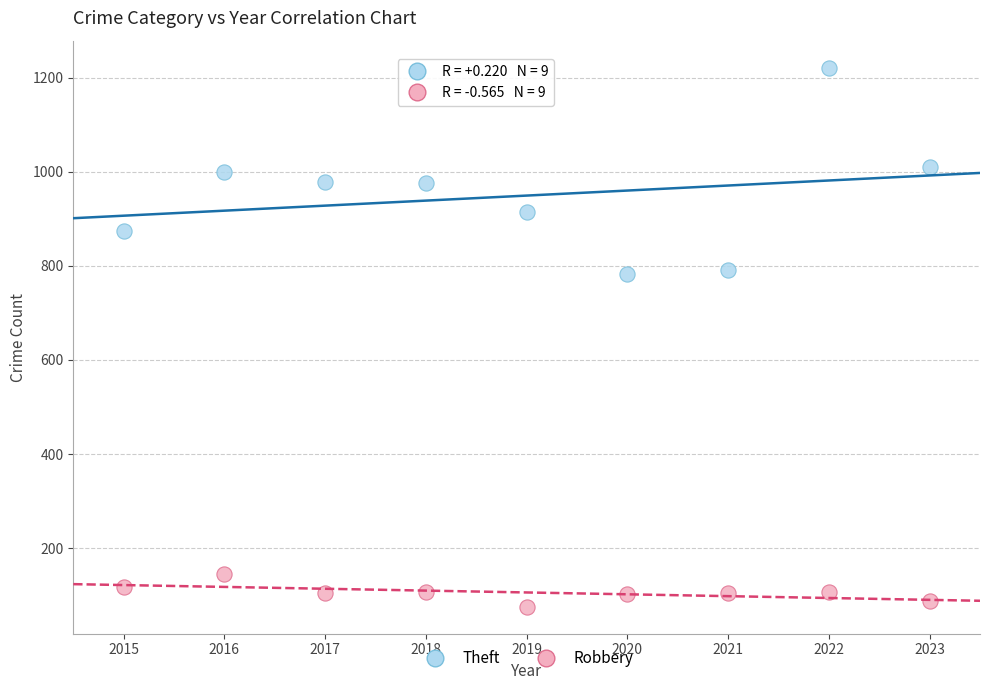

What are all the series names shown in the legend?

Theft, Robbery